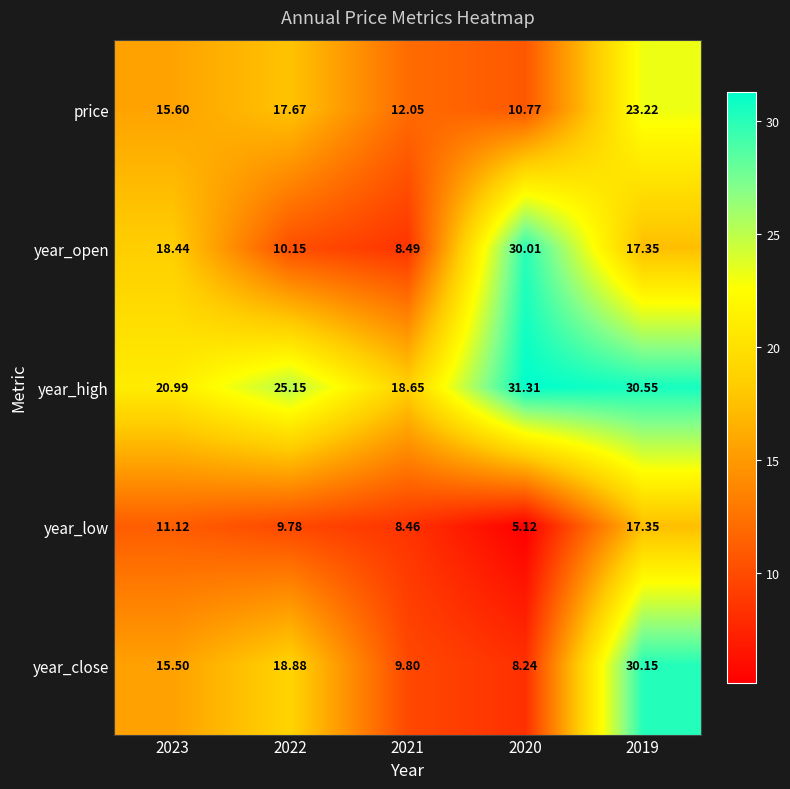

How many series are shown in this chart?

5